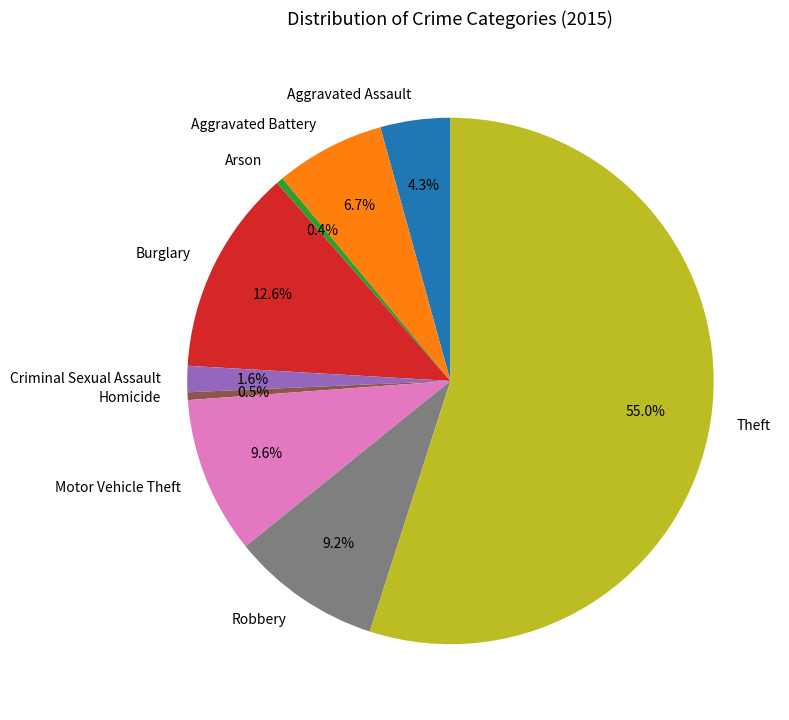

What percentage is NOT represented by Robbery?

90.8%